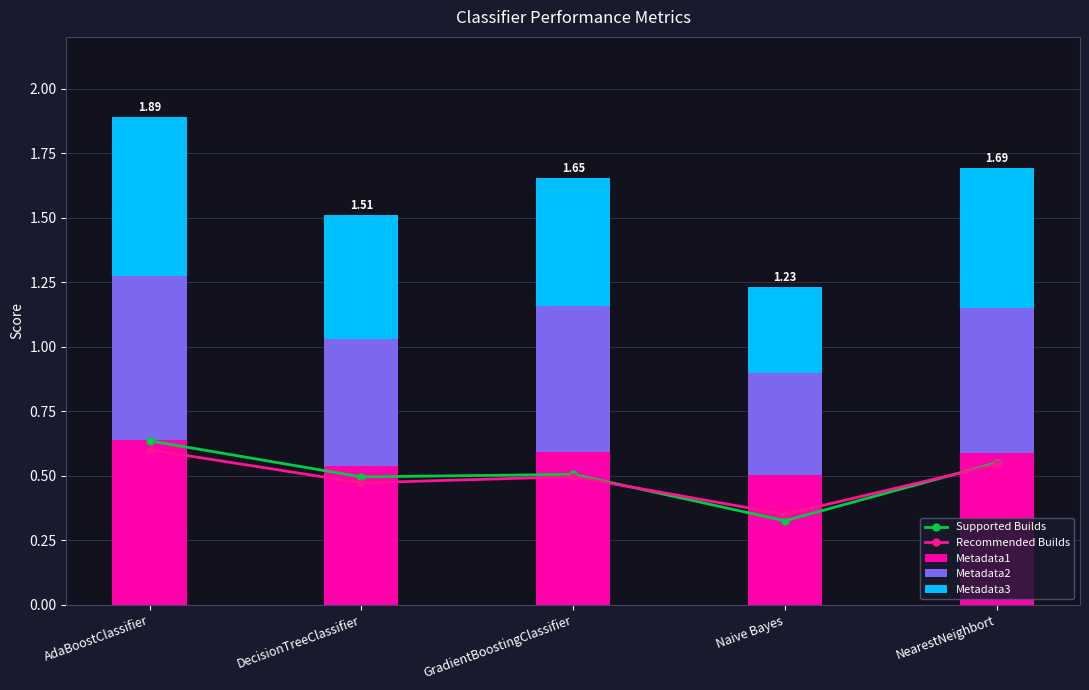

Reading left to right, what are all the values shown in this chart?

Supported Builds: 0.6	0.5	0.5	0.3	0.6
Recommended Builds: 0.6	0.5	0.5	0.3	0.5
Metadata1: 0.6	0.5	0.6	0.5	0.6
Metadata2: 0.6	0.5	0.6	0.4	0.6
Metadata3: 0.6	0.5	0.5	0.3	0.5